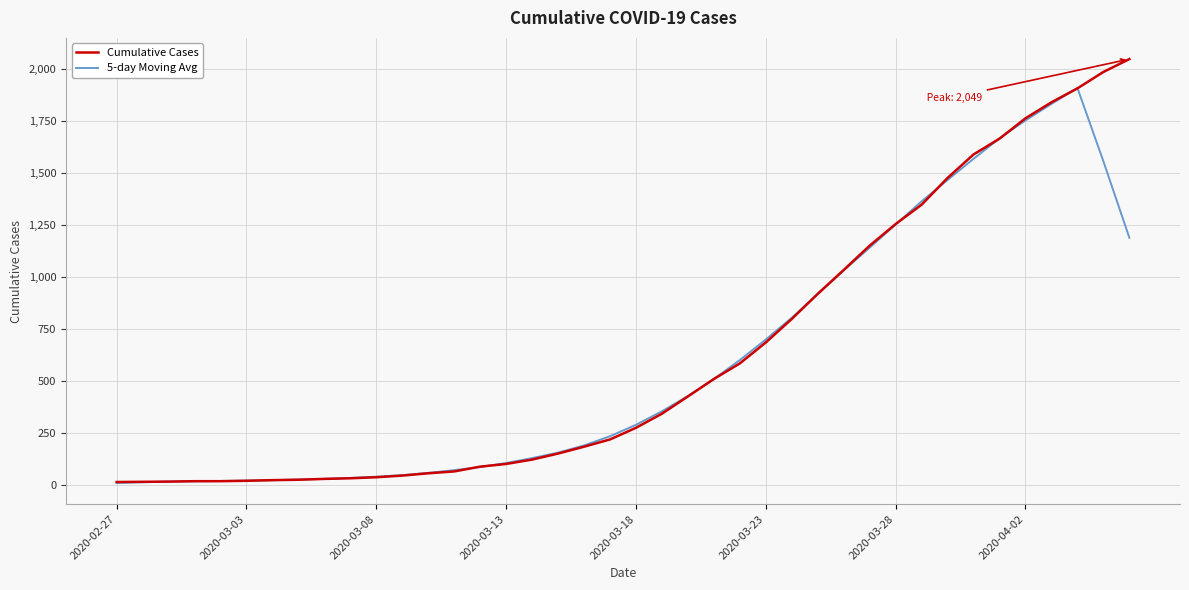

What is the highest value of the Cumulative Cases series?

2049.0